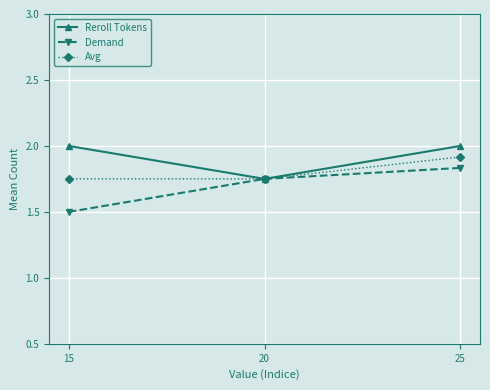

Does the chart have visible grid lines?

Yes